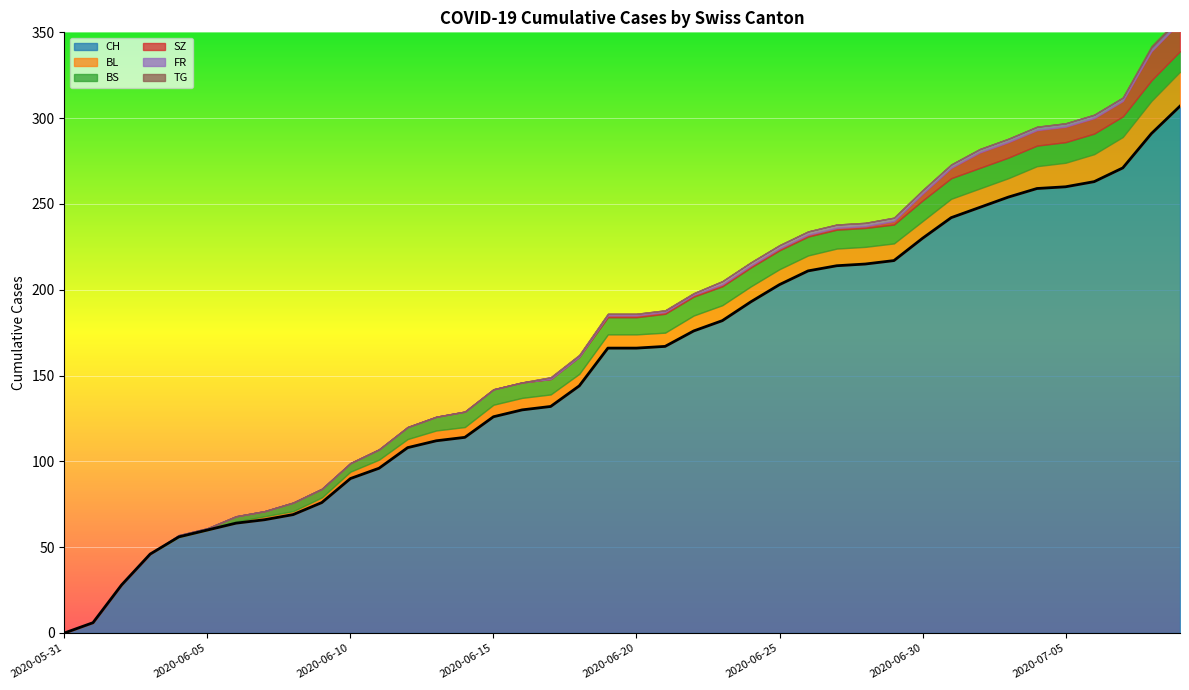

Reading left to right, transcribe all the data shown in this chart.

CH: 0	6	28	46	56	60	64	66	69	76	90	96	108	112	114	126	130	132	144	166	166	167	176	182	193	203	211	214	215	217	230	242	248	254	259	260	263	271	291	307
BL: 0	0	0	0	0	0	1	2	2	3	4	5	5	6	6	7	7	7	7	8	8	8	9	9	9	9	9	10	10	10	10	11	11	11	13	14	16	18	19	20
BS: 0	0	0	0	1	1	3	3	5	5	5	6	7	8	9	9	9	9	10	10	10	11	11	11	11	11	11	11	11	11	12	12	12	12	12	12	12	12	12	12
SZ: 0	0	0	0	0	0	0	0	0	0	0	0	0	0	0	0	0	0	0	1	1	1	1	1	1	1	1	1	1	2	4	6	9	9	9	9	9	9	17	17
FR: 0	0	0	0	0	0	0	0	0	0	0	0	0	0	0	0	0	1	1	1	1	1	1	2	2	2	2	2	2	2	2	2	2	2	2	2	2	2	2	2
TG: 0	0	0	0	0	0	0	0	0	0	0	0	0	0	0	0	0	0	0	0	0	0	0	0	0	0	0	0	0	0	0	0	0	0	0	0	0	0	1	1